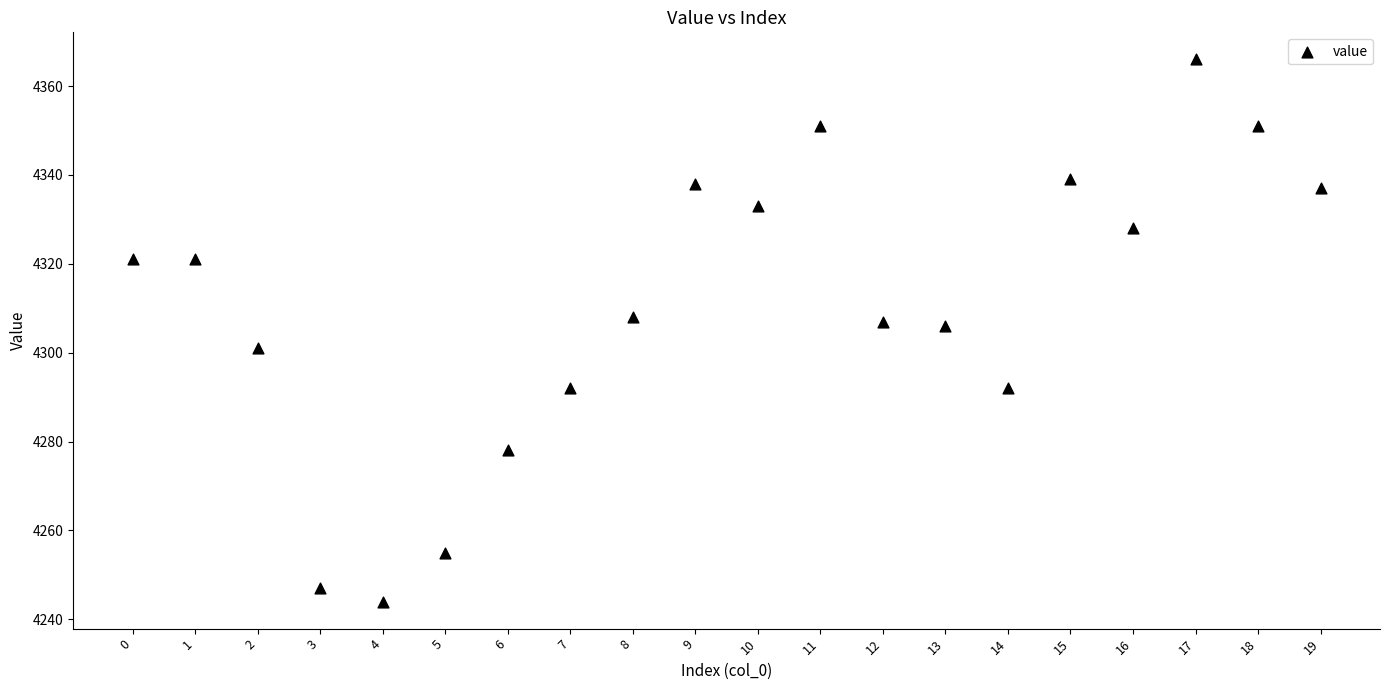

What is the range of Y values (max minus min)?

122